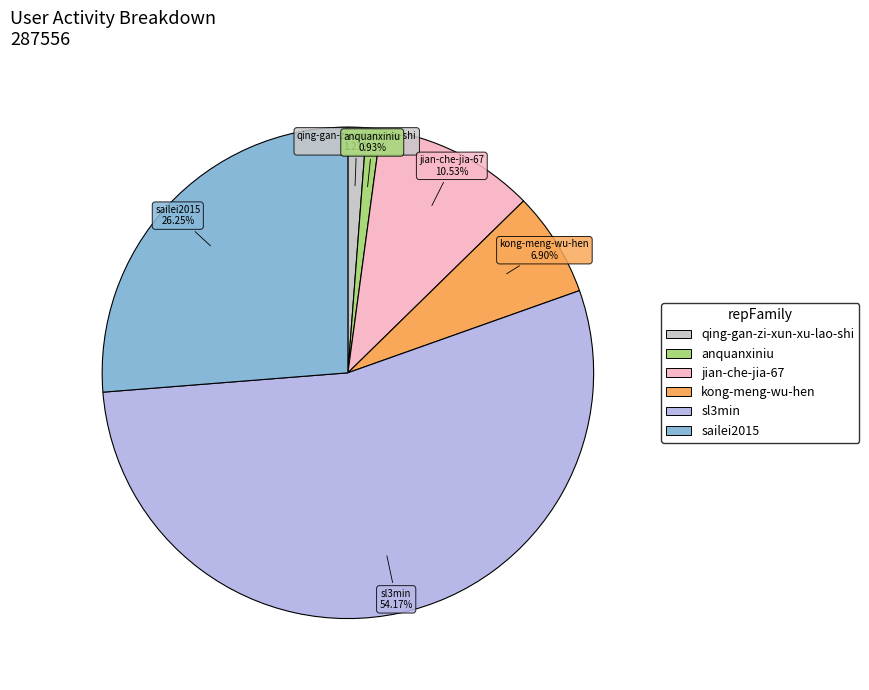

The jian-che-jia-67 slice represents 11% of the pie. True or false?

True